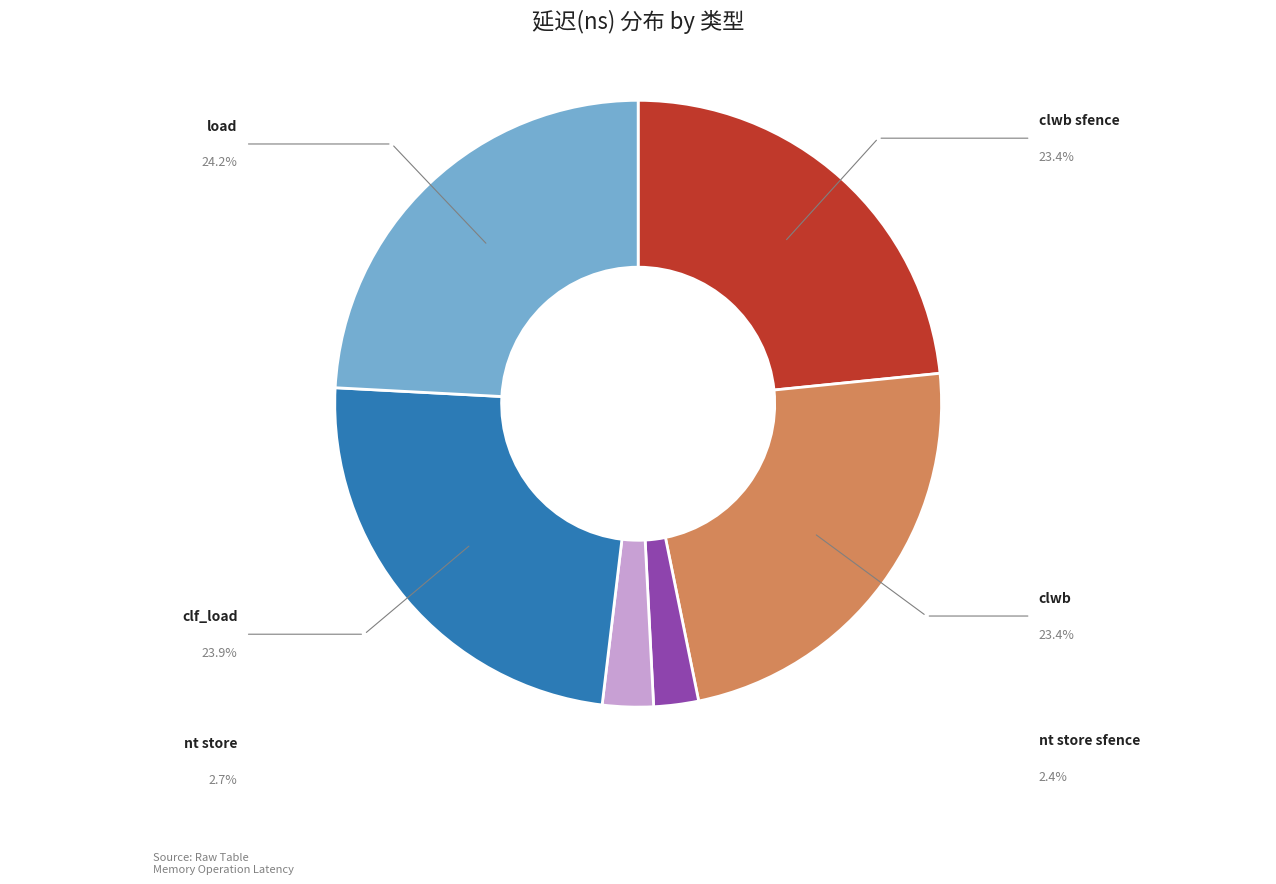

Which slice is the largest?

load